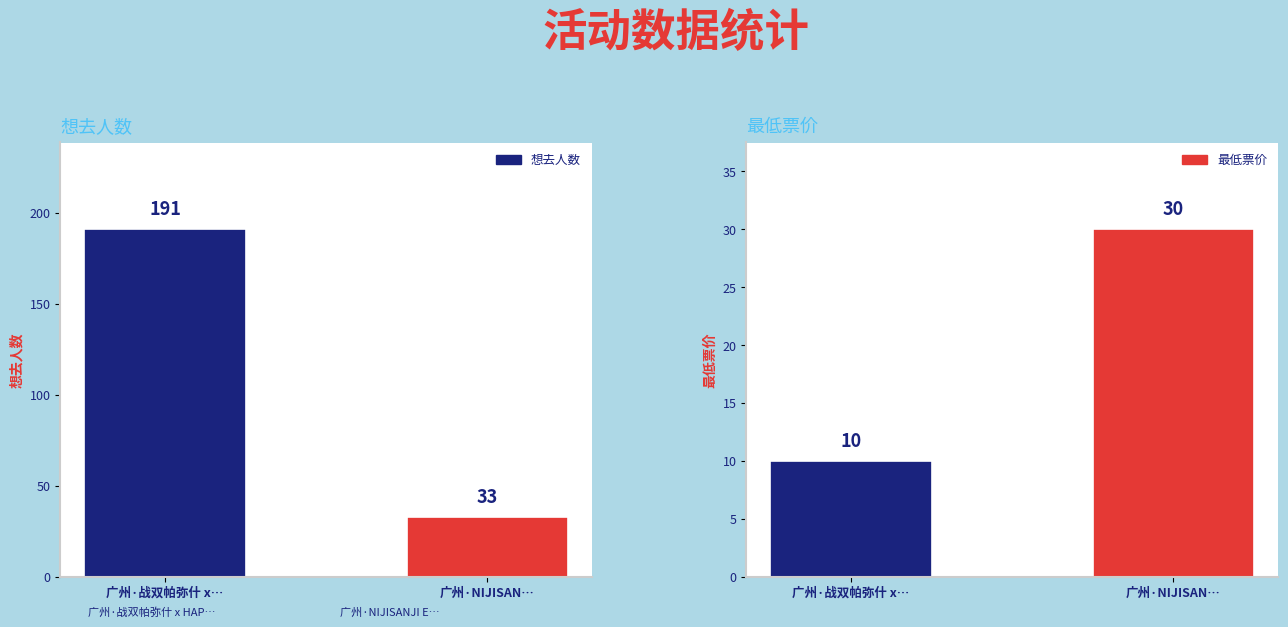

Does the chart contain any negative values?

No